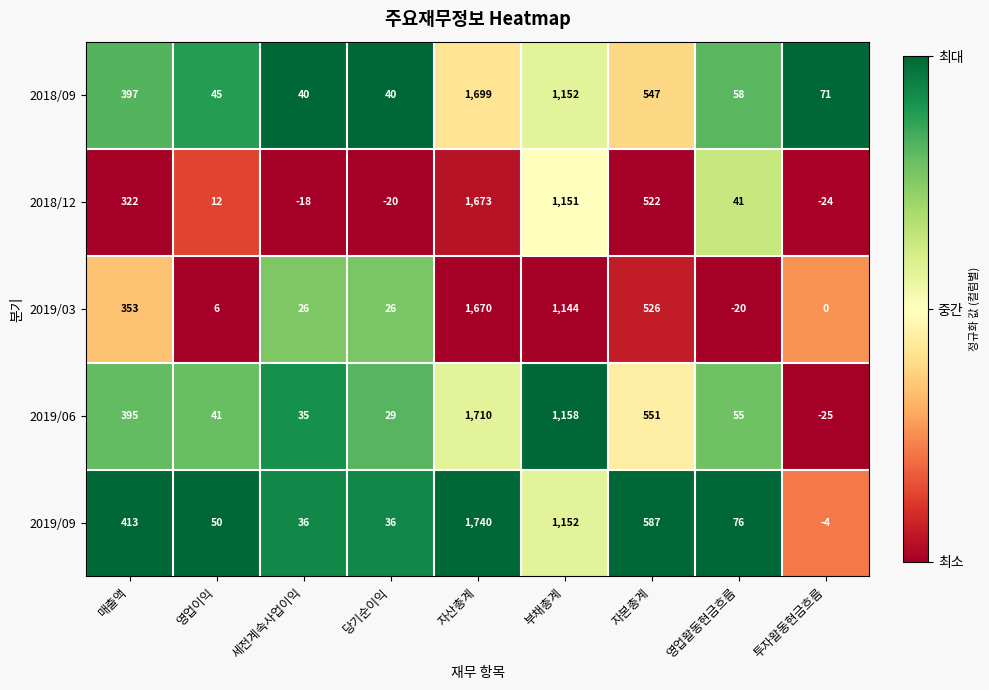

At which label does 2019/09 first exceed 76?

매출액